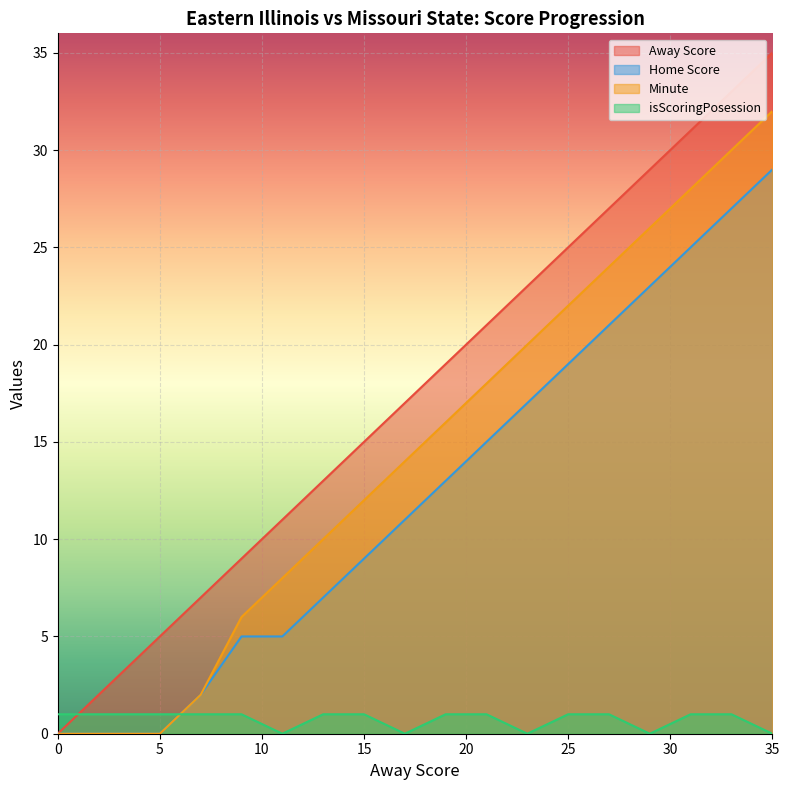

What is the sum of all Home Score values?

228